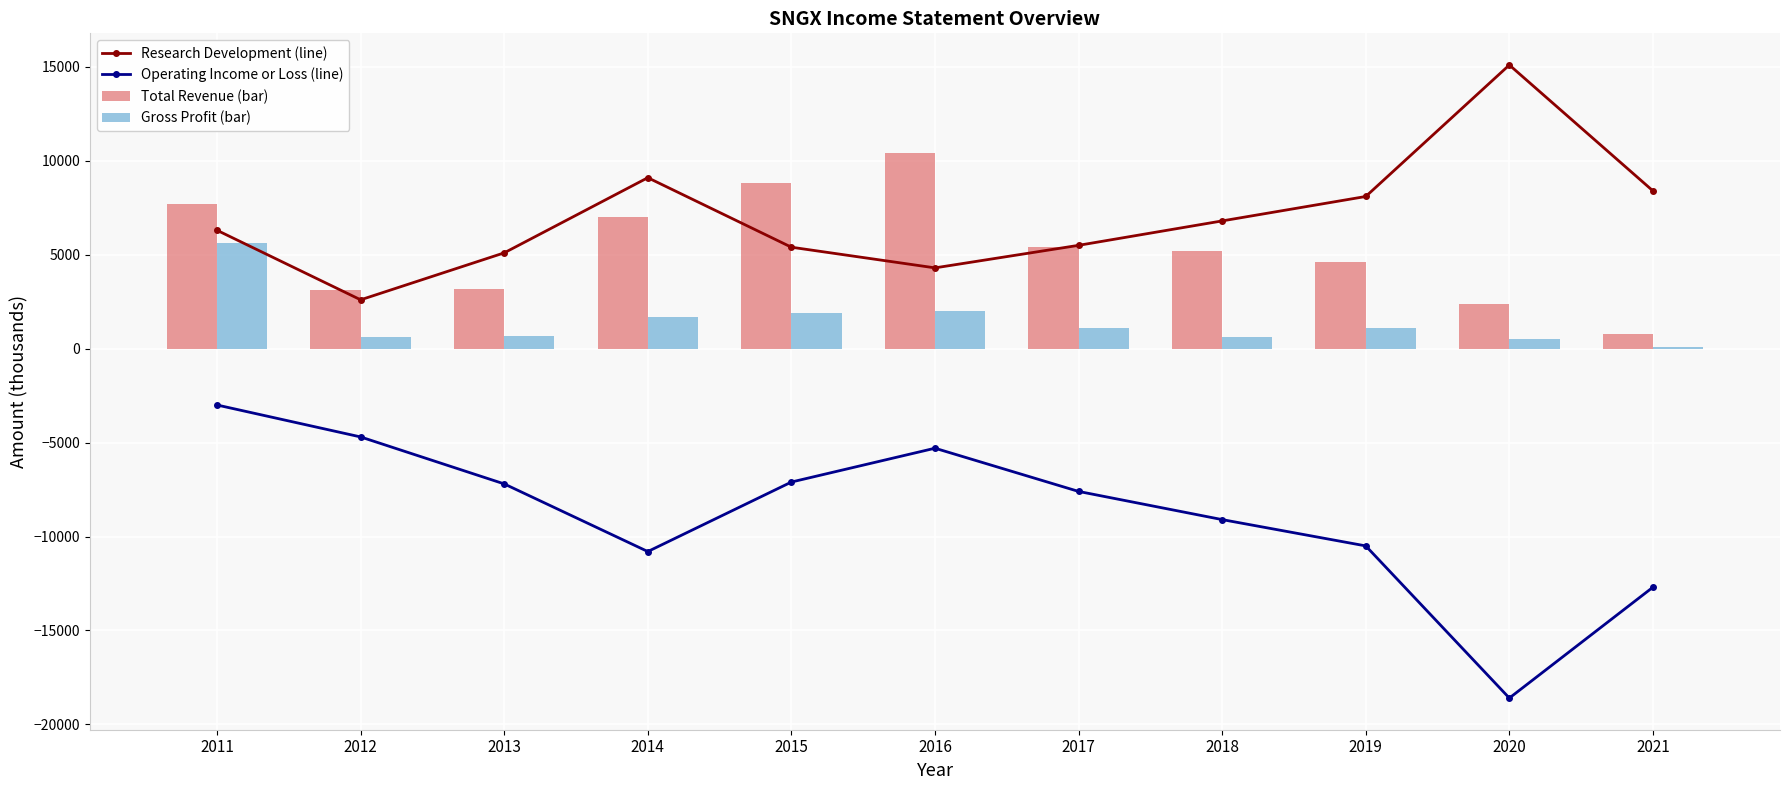

What is the average value of the Research Development (line) series?

6973